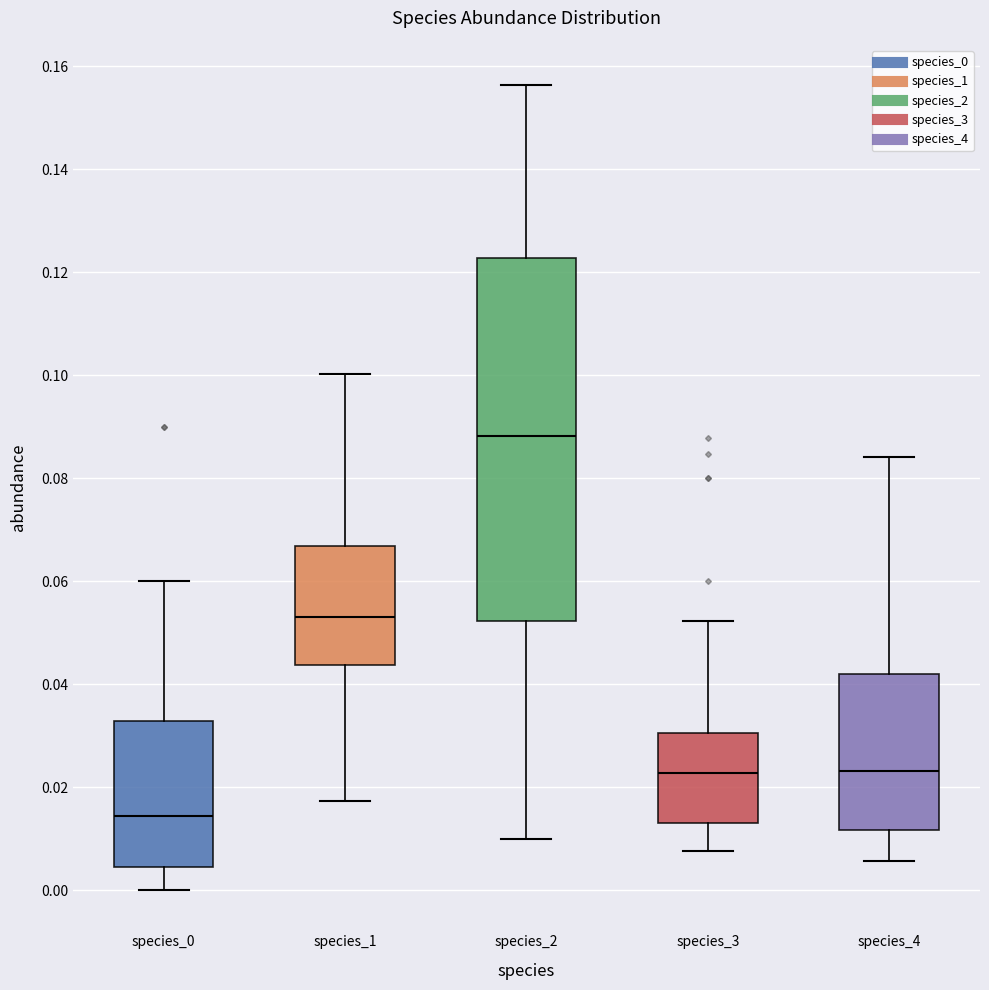

Which box is the tallest, from its lower edge to its upper edge?

species_2